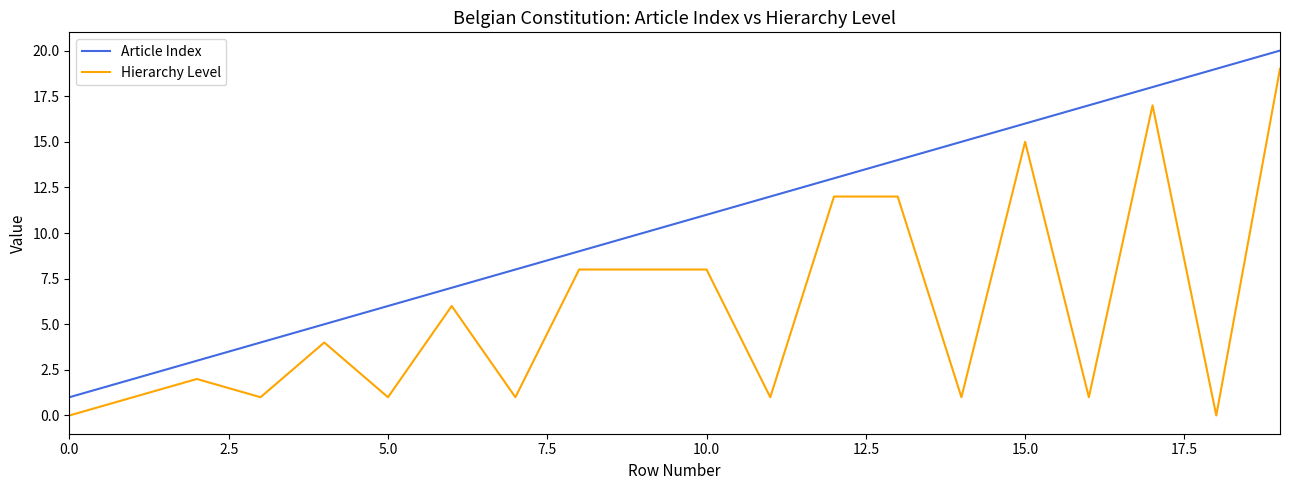

List the series in order of their peak value, lowest first.

Hierarchy Level, Article Index